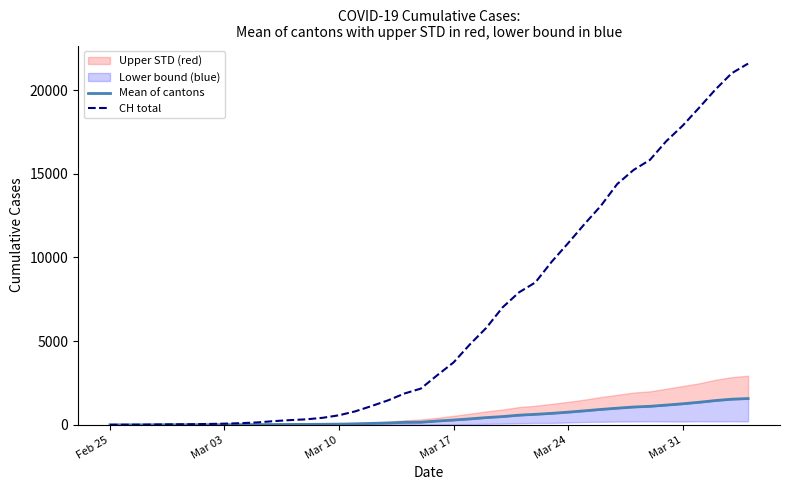

Which series has the largest total across all categories?

CH total